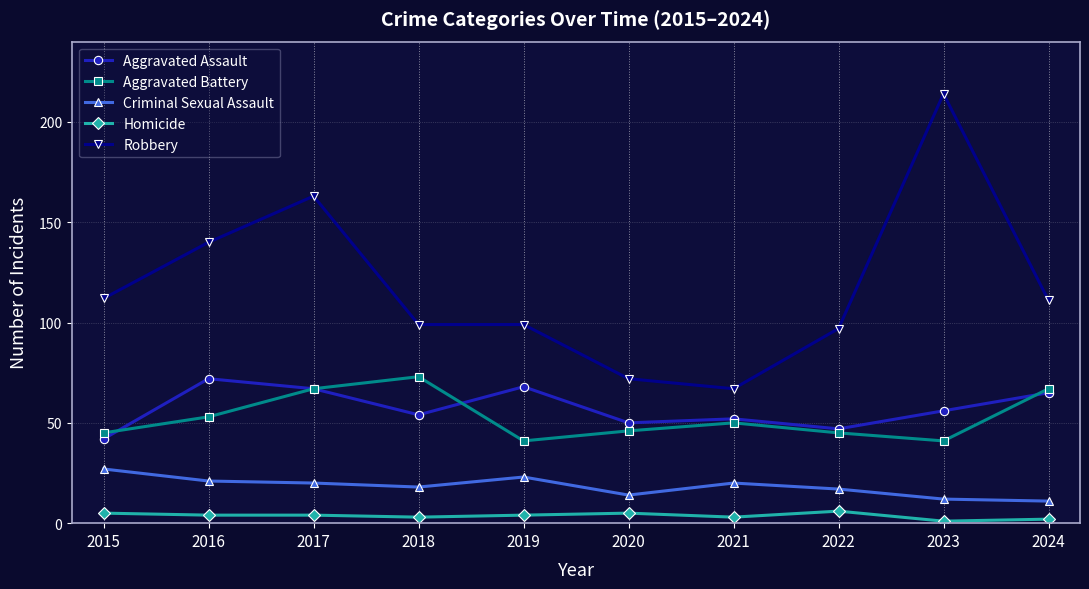

At which label does Aggravated Assault reach its minimum?

2015